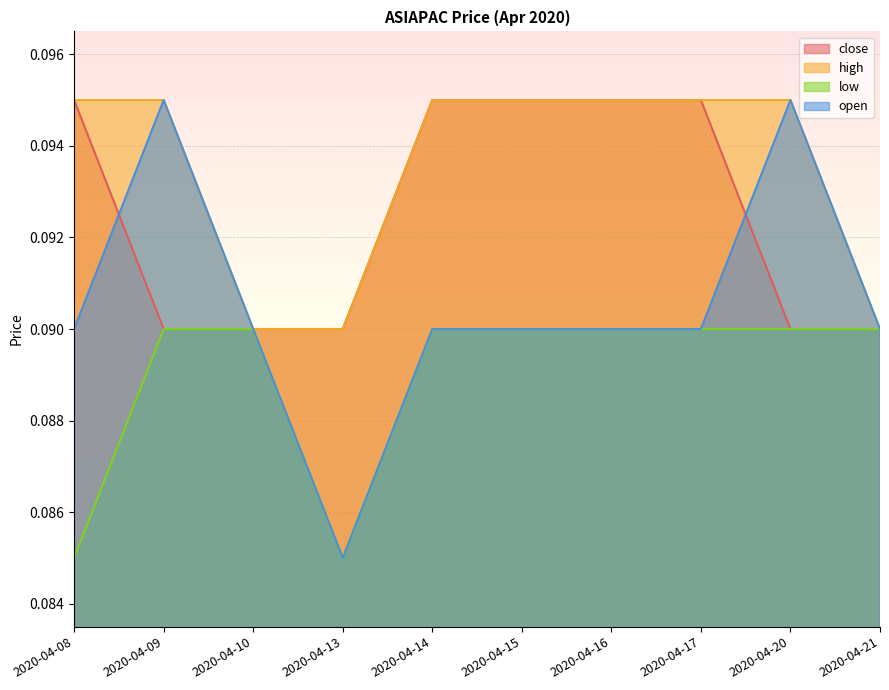

Which category has the highest value in the high series?

2020-04-08